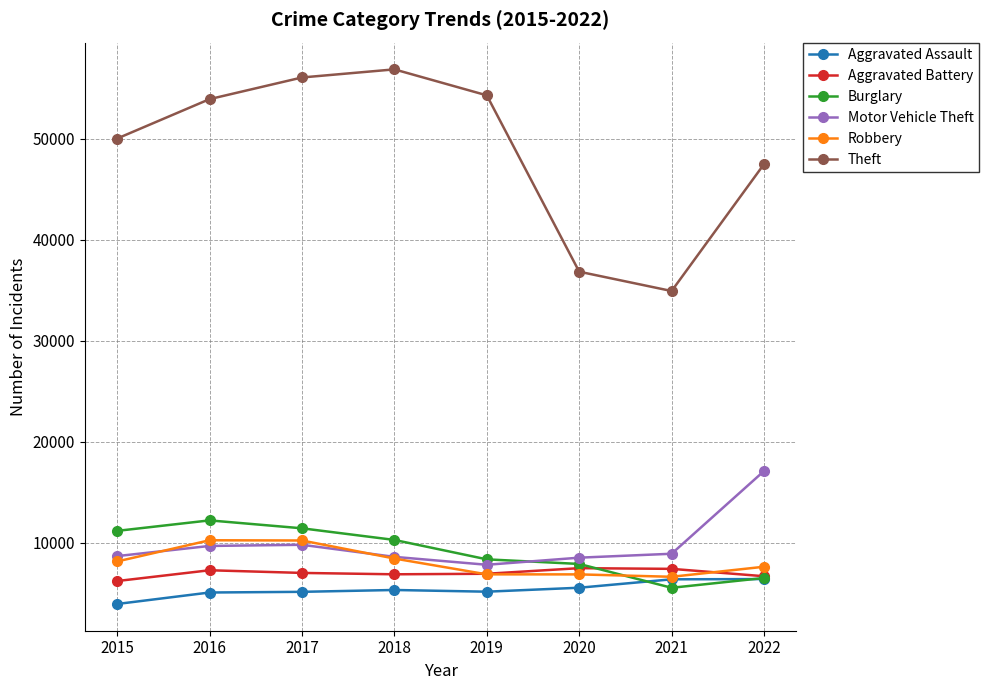

How many interior local valleys does the Theft series have?

1